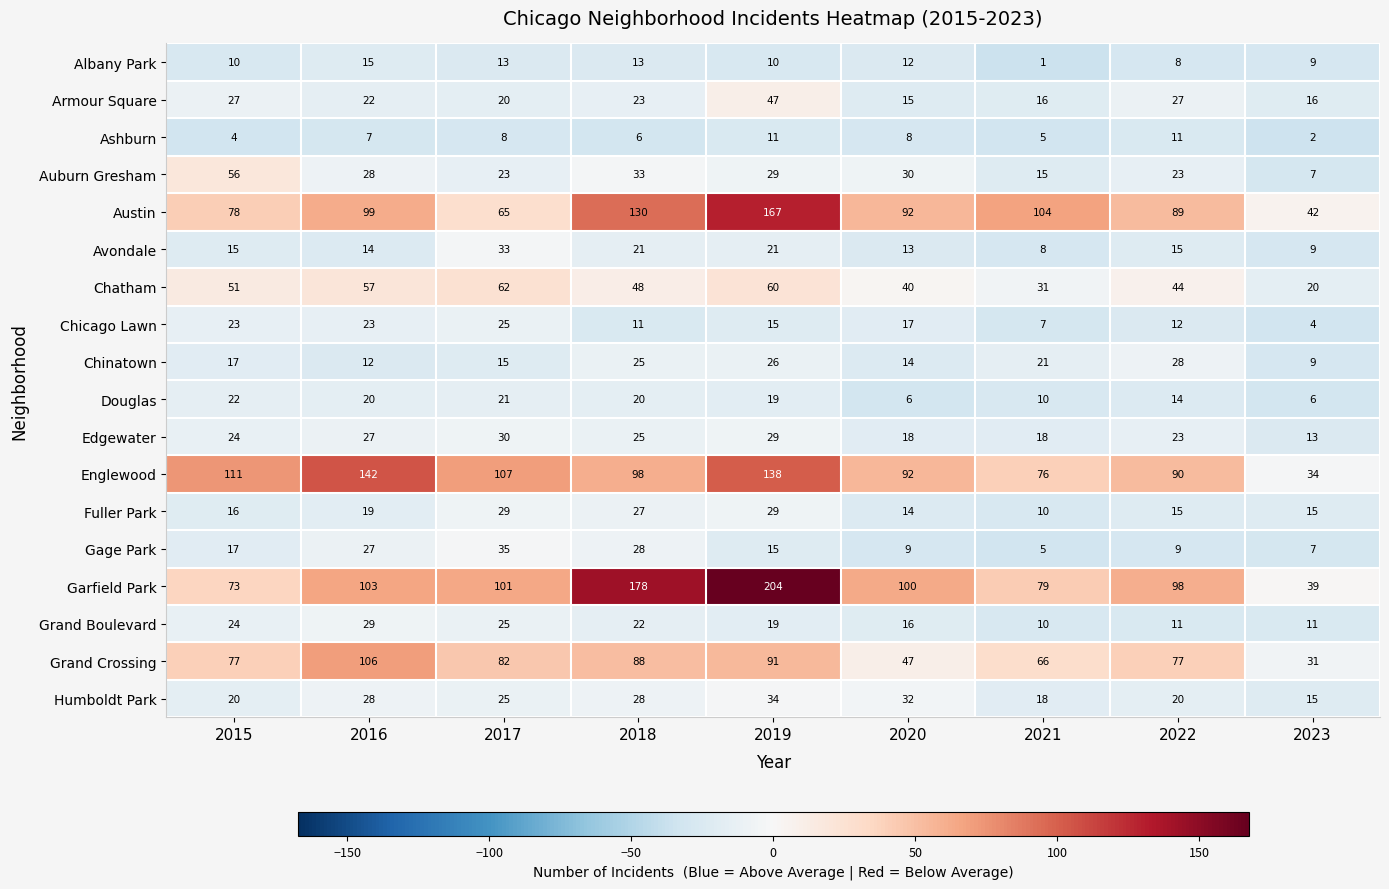

What is the sum of the Grand Crossing values at 2020 and 2018?

135